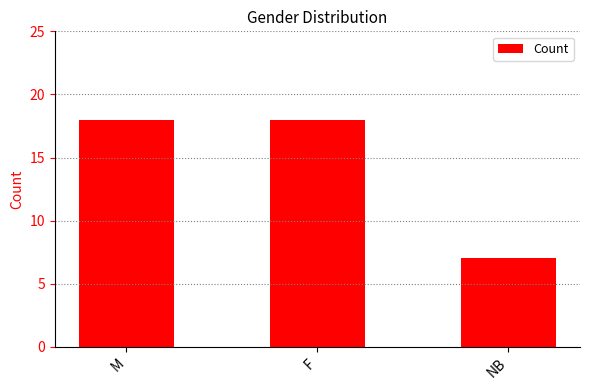

At which category does the chart reach its minimum across all series?

NB